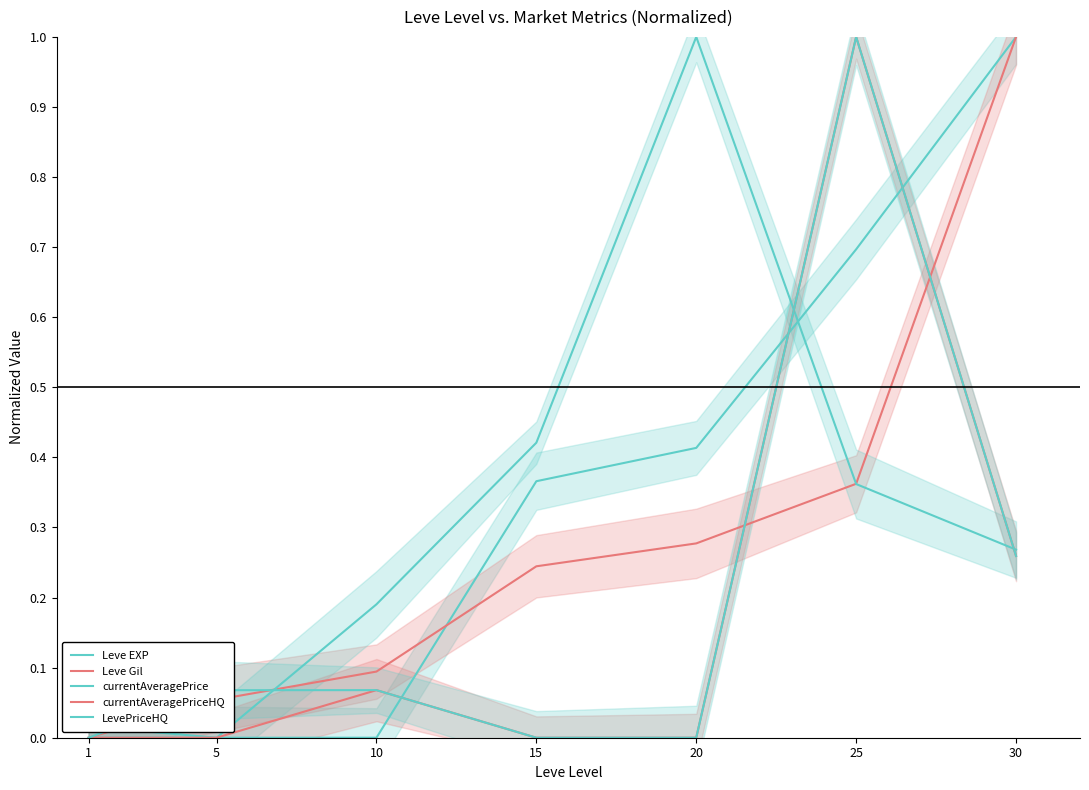

Reading left to right, list all the values displayed in this chart.

Leve EXP: 1=0.0	5=0.0	10=0.0	15=0.4	20=0.4	25=0.7	30=1.0
Leve Gil: 1=0.0	5=0.1	10=0.1	15=0.2	20=0.3	25=0.4	30=1.0
currentAveragePrice: 1=0.0	5=0.0	10=0.2	15=0.4	20=1.0	25=0.4	30=0.3
currentAveragePriceHQ: 1=0.0	5=0.0	10=0.1	15=0.0	20=0.0	25=1.0	30=0.3
LevePriceHQ: 1=0.0	5=0.1	10=0.1	15=0.0	20=0.0	25=1.0	30=0.3